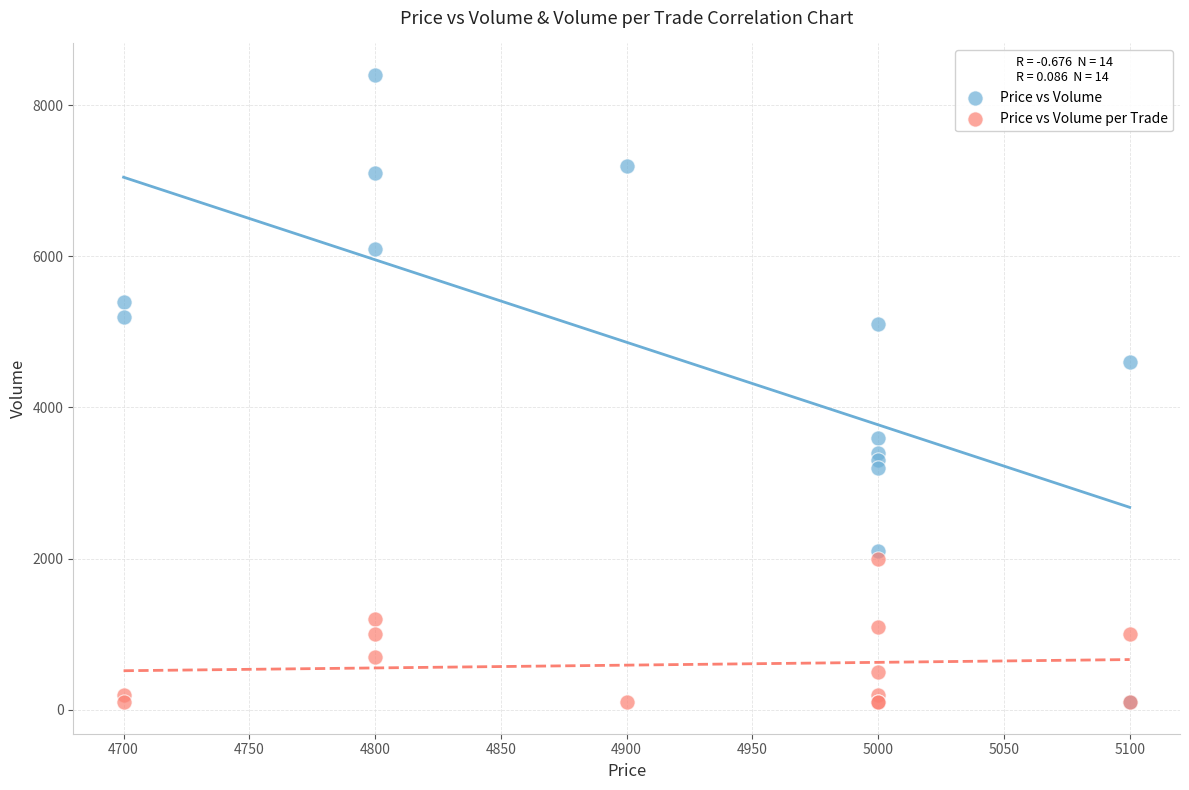

Across all series, what Y value is closest to 4250?

4600